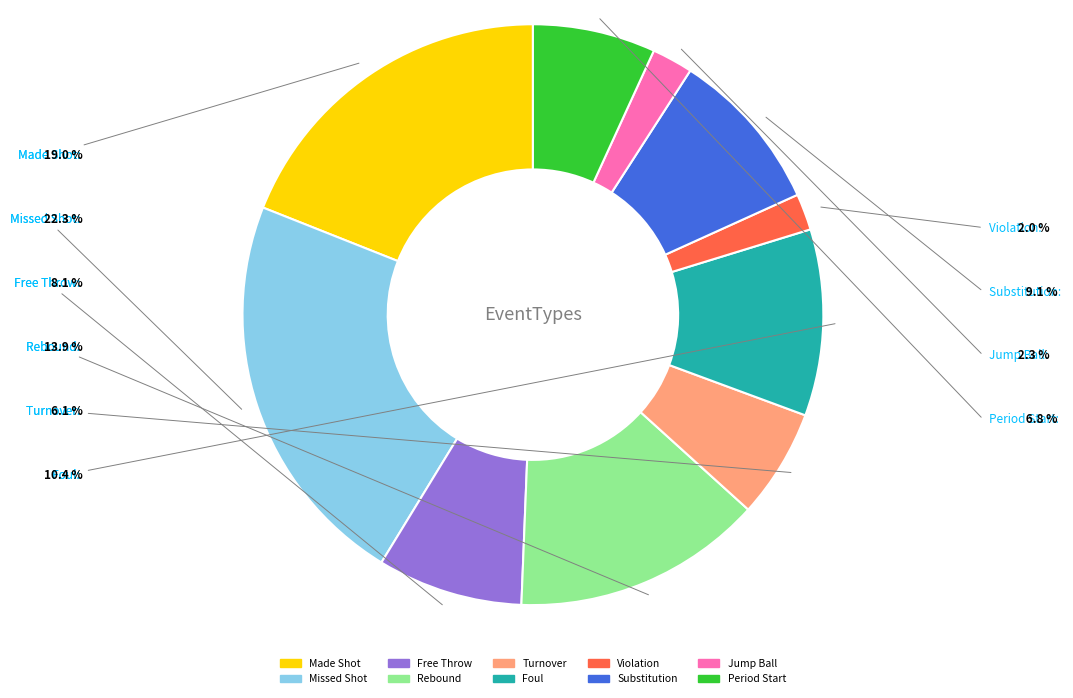

Is there any slice that represents more than half of the pie?

No